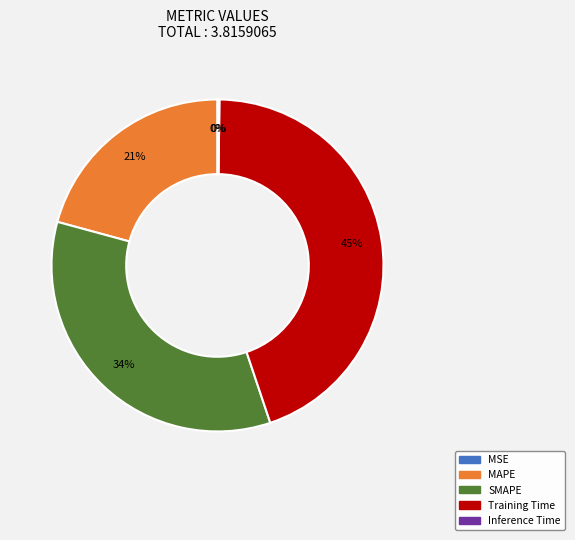

Do Training Time and MAPE together represent more than half of the pie?

Yes